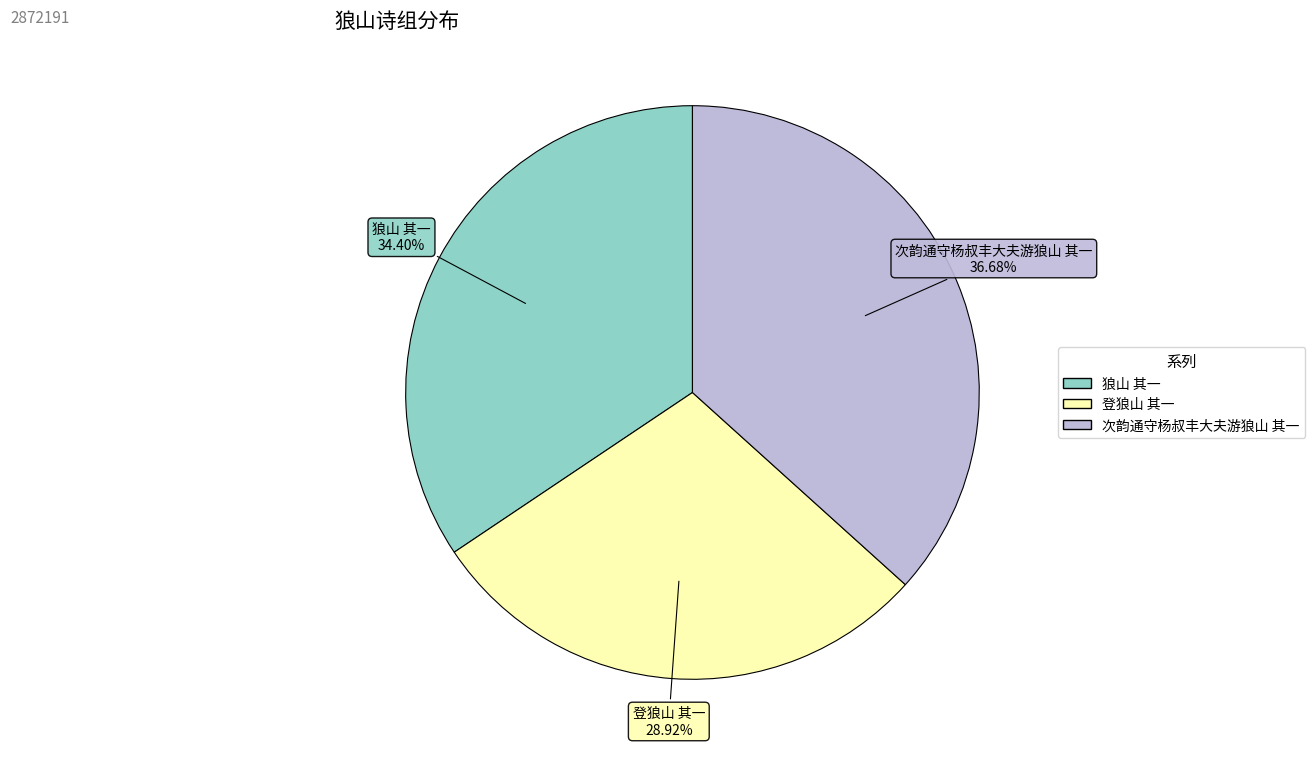

To the nearest percent, what portion does 狼山 其一 represent?

34%